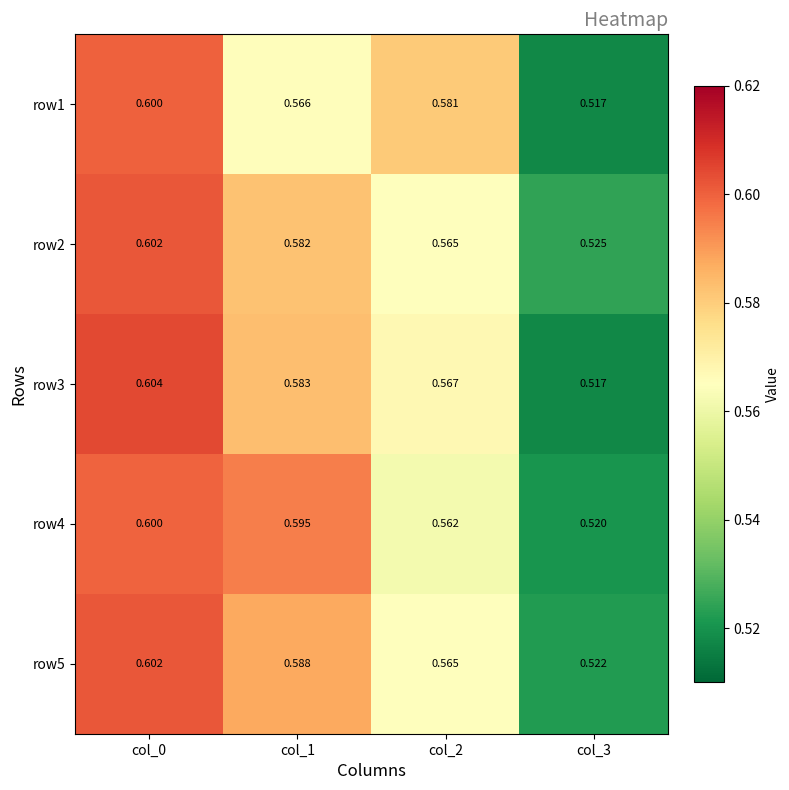

Is the value of row5 at col_1 greater than the value of row3 at col_2?

Yes